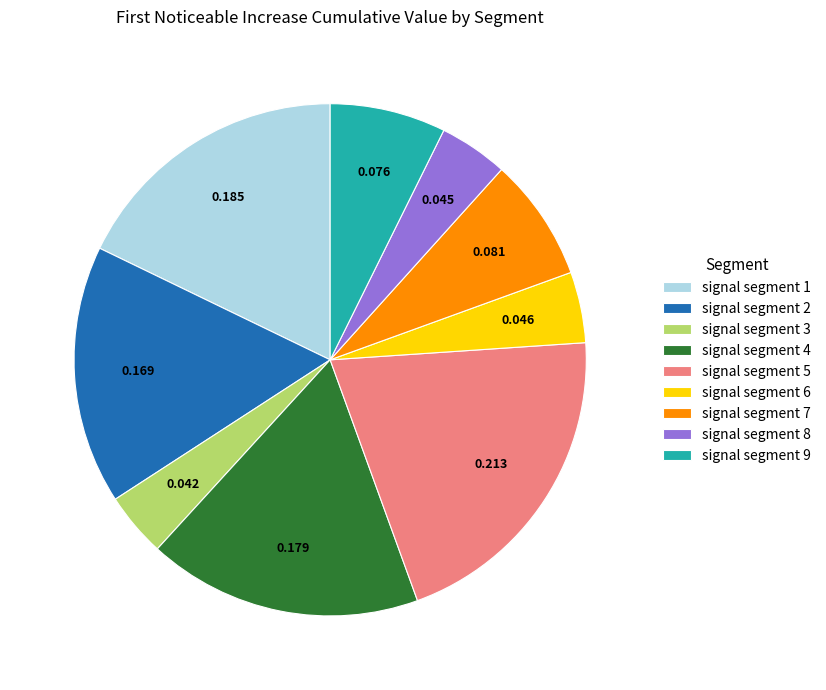

True or false: signal segment 3 accounts for 4% of the total.

True